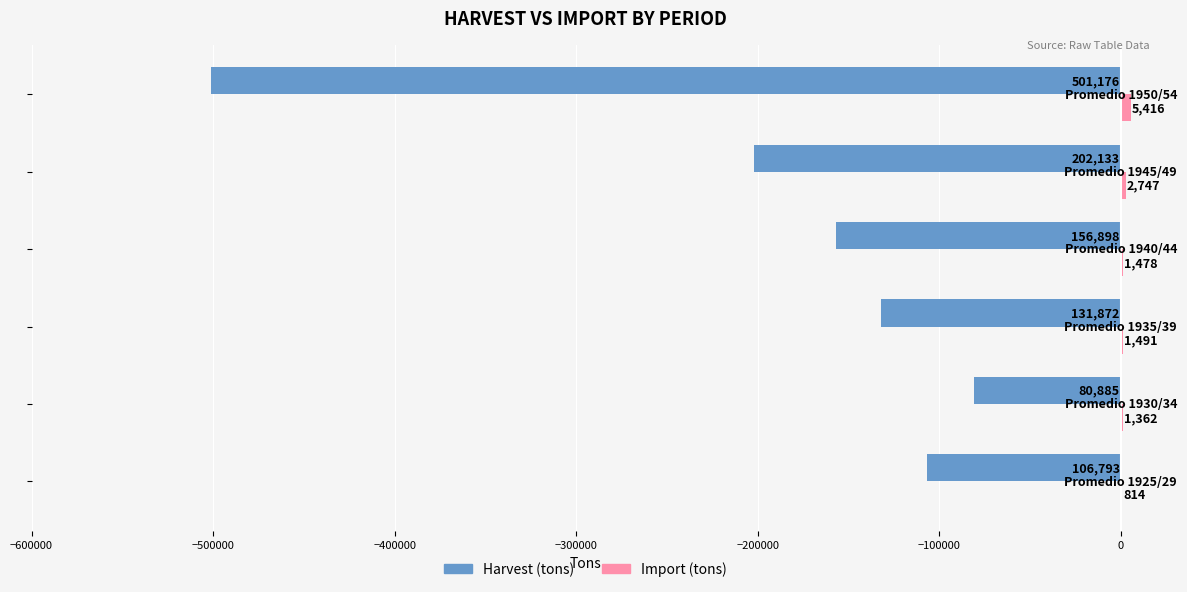

What is the maximum value for Harvest (tons)?

-80885